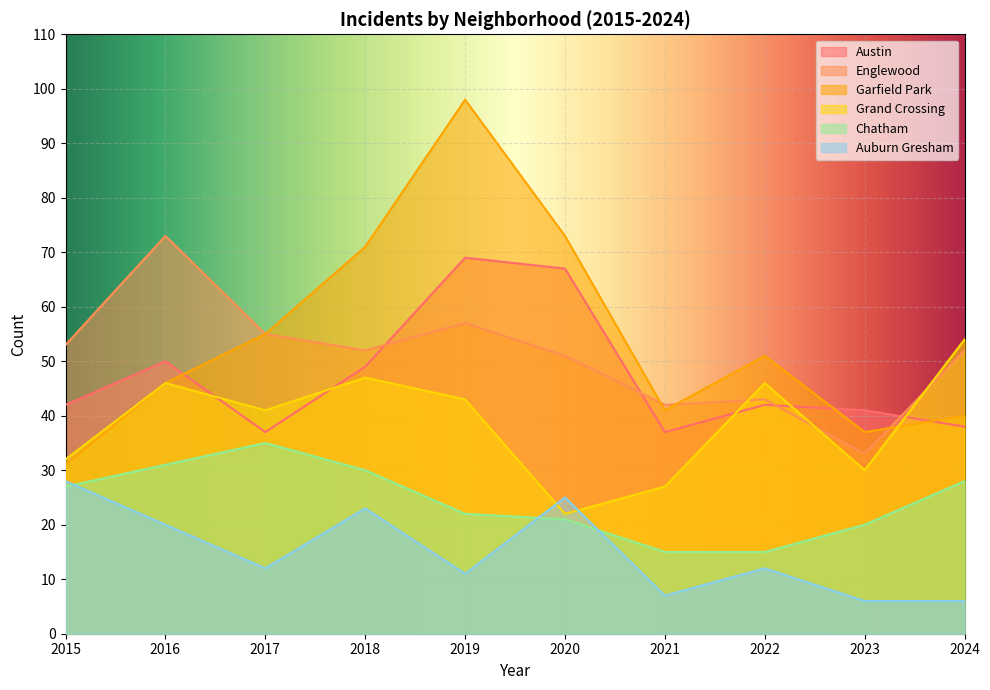

What is the value of the Grand Crossing point at the 7th from the left?

27